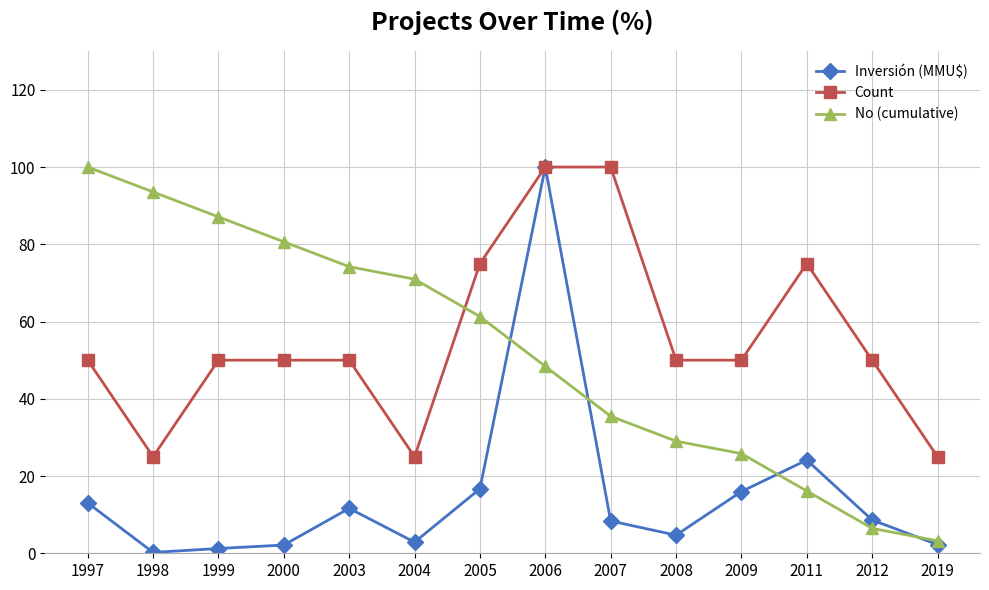

Rank the series at 2004 from lowest to highest value.

Inversión (MMU$), Count, No (cumulative)